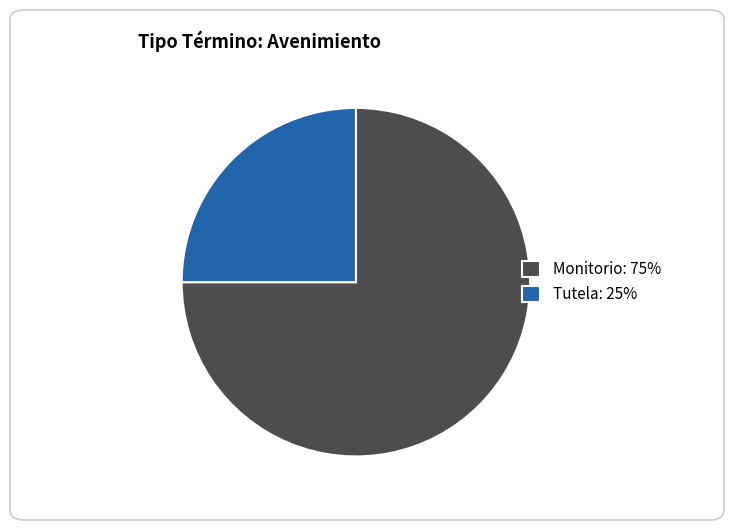

How many slices are in this pie chart?

2